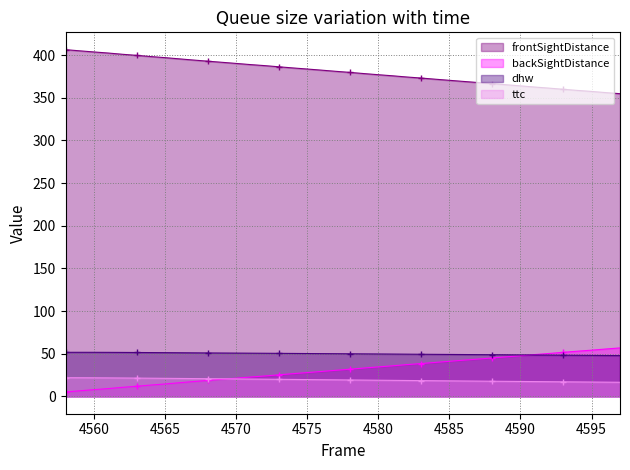

What is the average value of the frontSightDistance series?

380.5